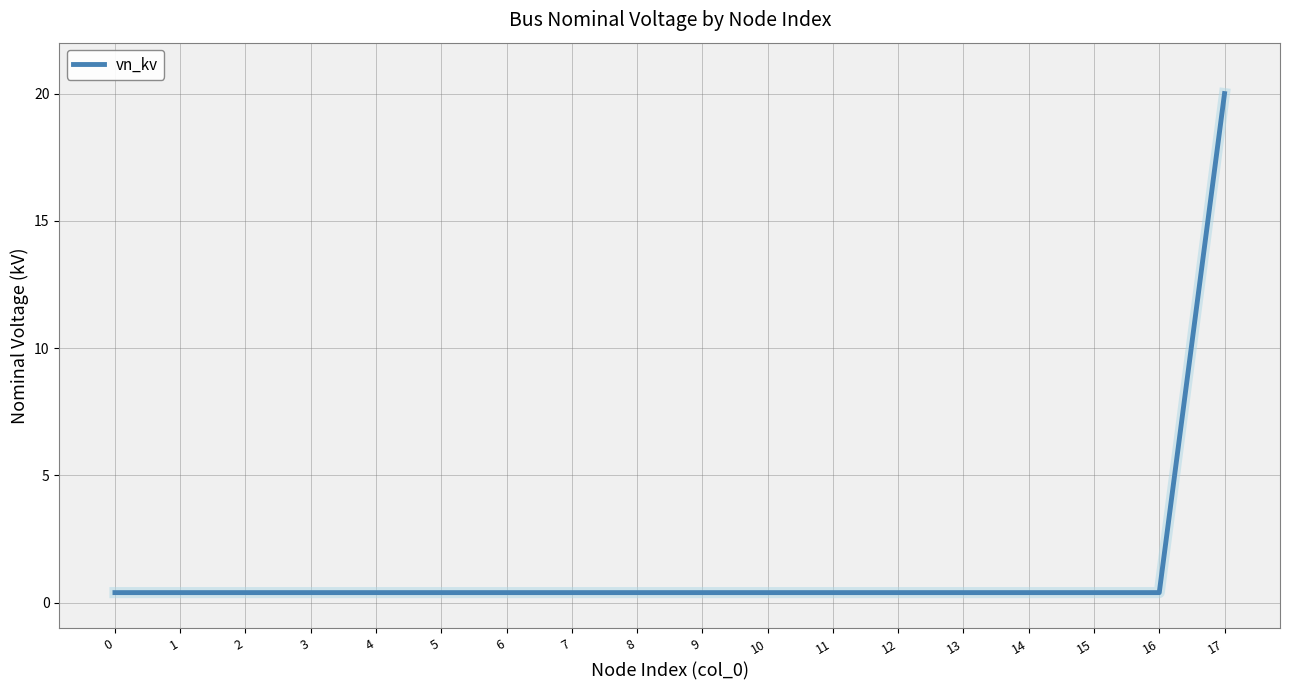

What is the greatest value displayed?

20.0